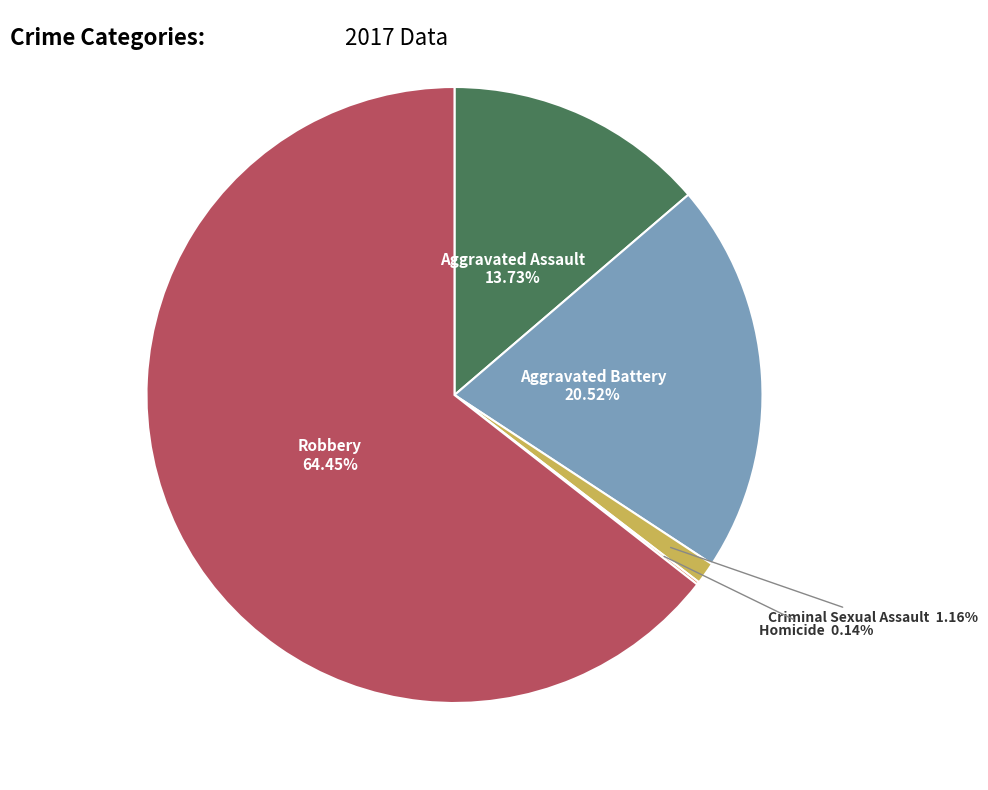

Does any single category account for the majority?

Yes